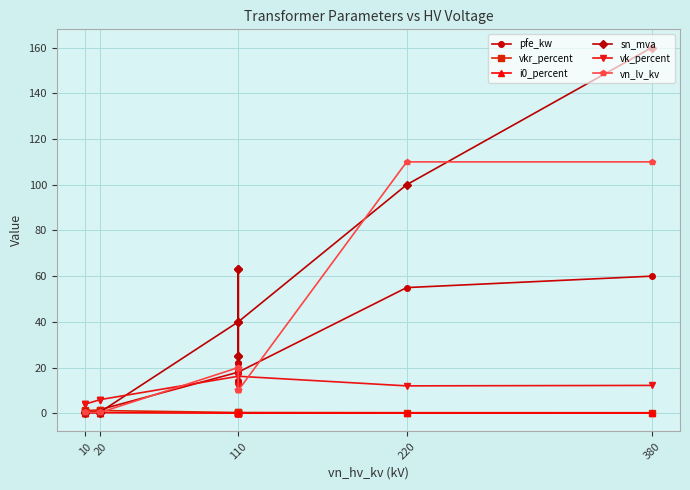

In sn_mva, how many points are higher than both neighbors (excluding endpoints)?

3